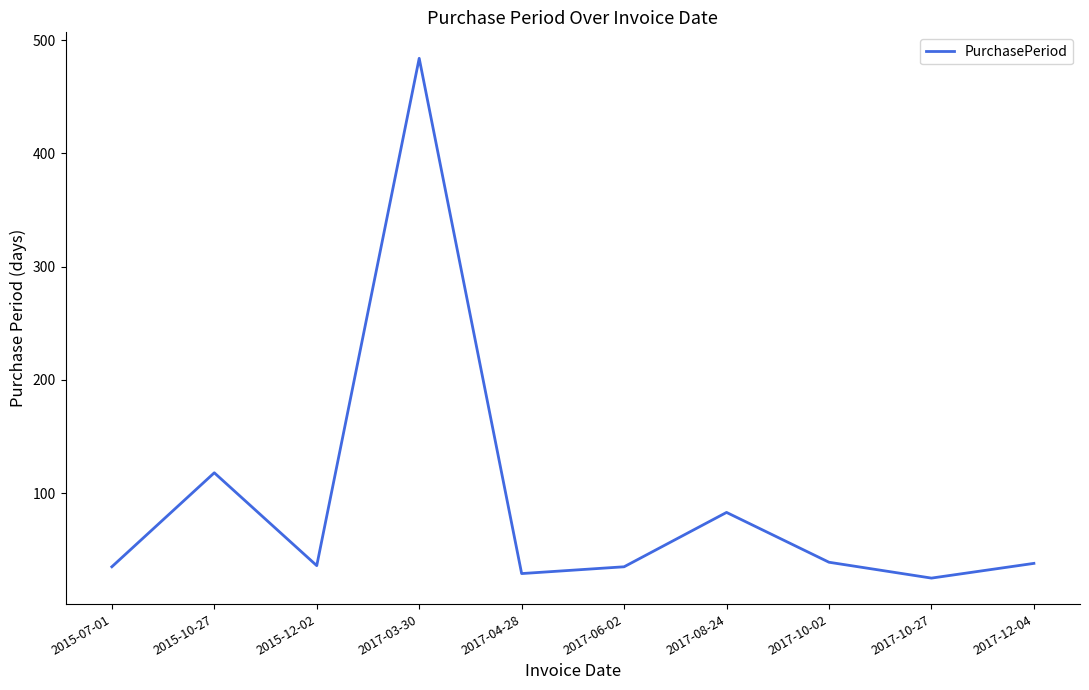

What is the difference between the maximum and minimum values?

459